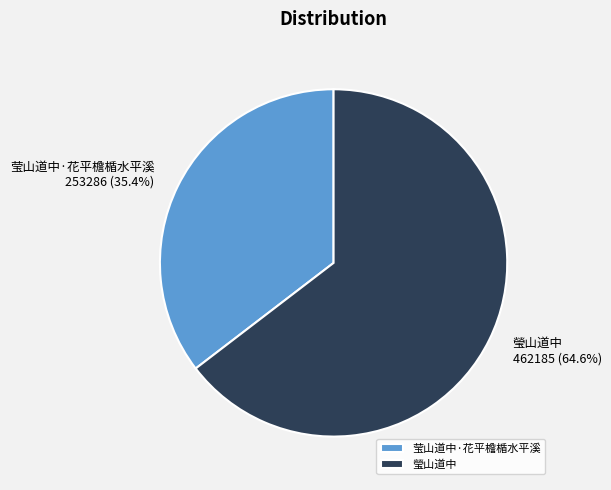

To the nearest percent, what portion does 瑩山道中 represent?

65%